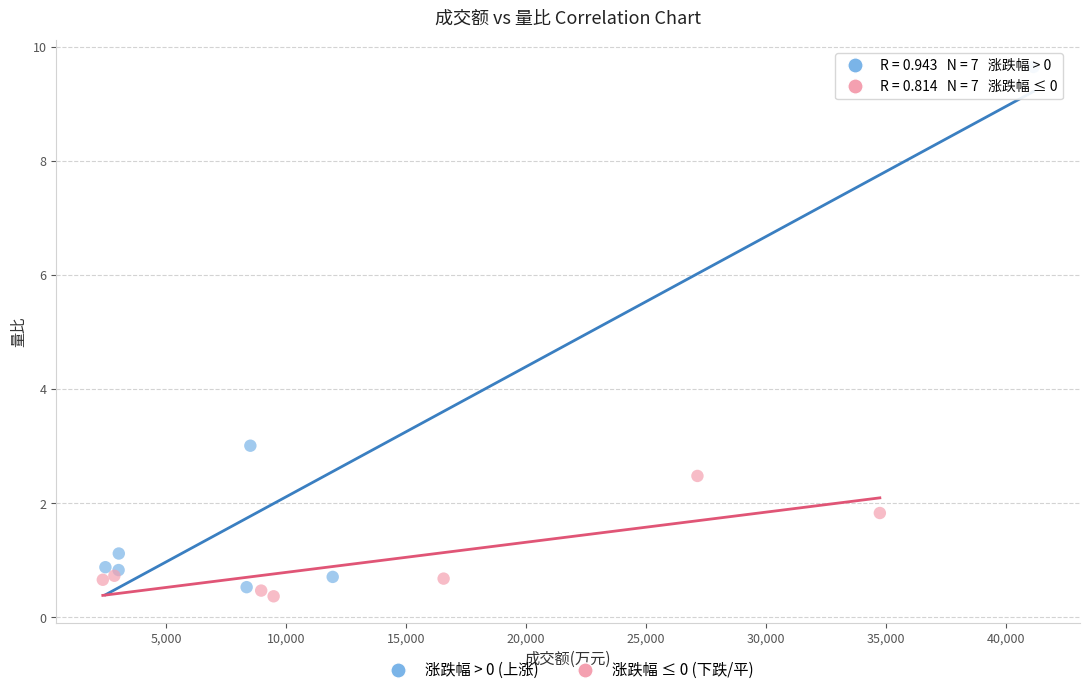

Which series has the largest Y range (max minus min)?

涨跌幅 > 0 (上涨)